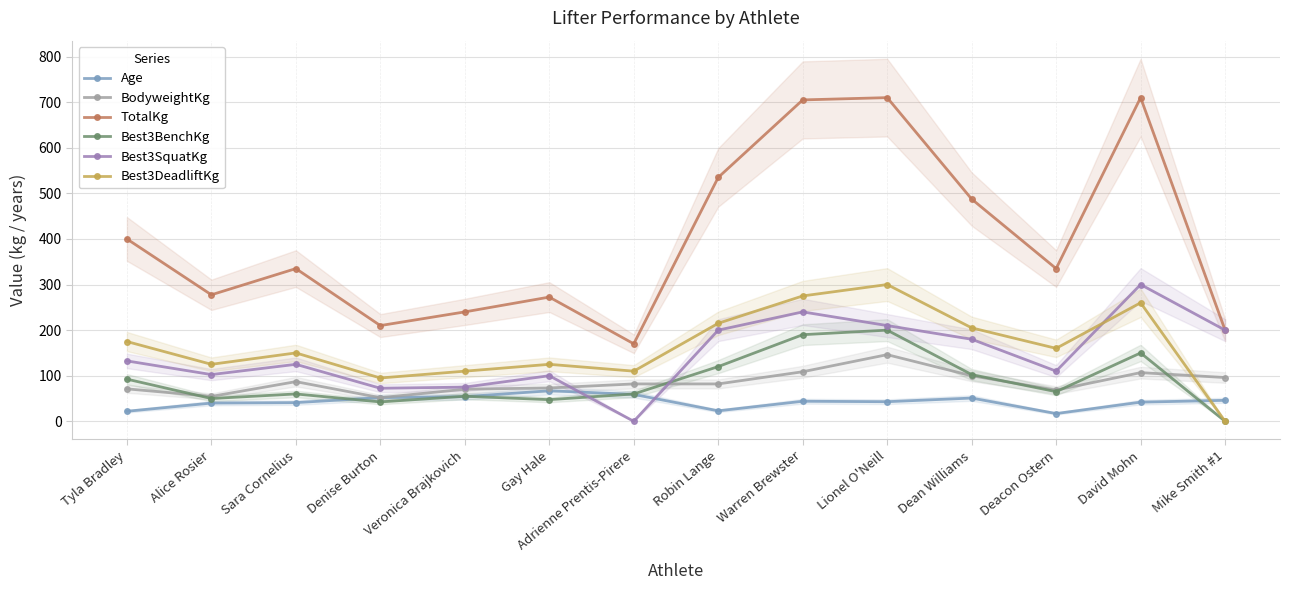

Reading left to right, extract all data points from this chart.

Age: 22.0	40.0	41.0	52.0	54.0	67.0	59.0	23.0	44.0	43.0	51.0	17.0	42.0	46.0
BodyweightKg: 71.2	54.6	87.0	51.8	70.4	73.2	82.0	82.0	108.7	146.2	99.9	68.4	106.8	96.0
TotalKg: 400.0	277.5	335.0	210.0	240.0	272.5	170.0	535.0	705.0	710.0	487.5	335.0	710.0	200.0
Best3BenchKg: 92.5	50.0	60.0	42.5	55.0	47.5	60.0	120.0	190.0	200.0	102.5	65.0	150.0	0.0
Best3SquatKg: 132.5	102.5	125.0	72.5	75.0	100.0	0.0	200.0	240.0	210.0	180.0	110.0	300.0	200.0
Best3DeadliftKg: 175.0	125.0	150.0	95.0	110.0	125.0	110.0	215.0	275.0	300.0	205.0	160.0	260.0	0.0